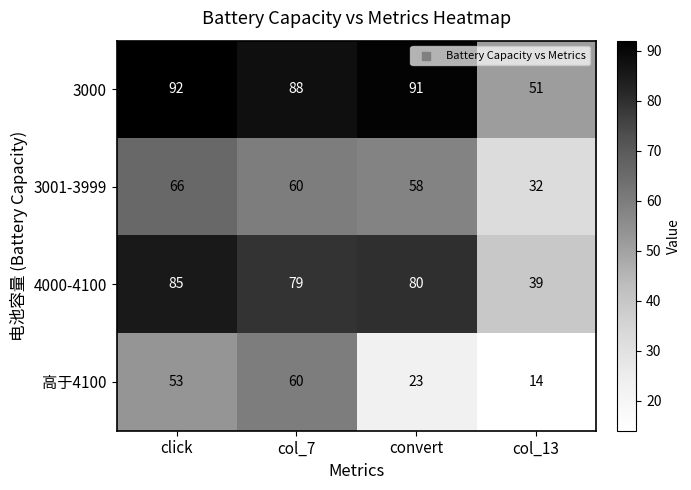

Which series changed the most between click and col_13?

4000-4100